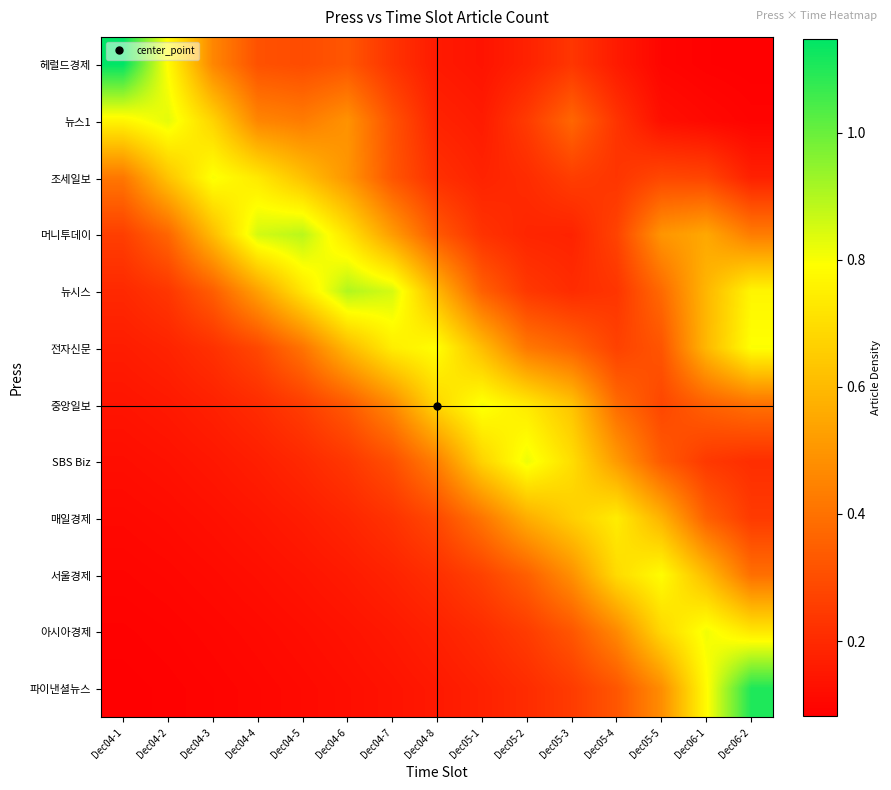

What is the maximum value shown in the chart?

1.1